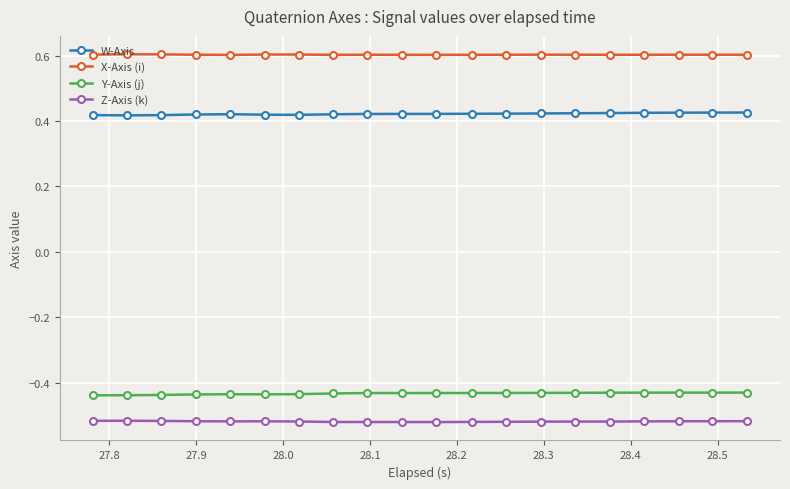

How many series are shown in this chart?

4